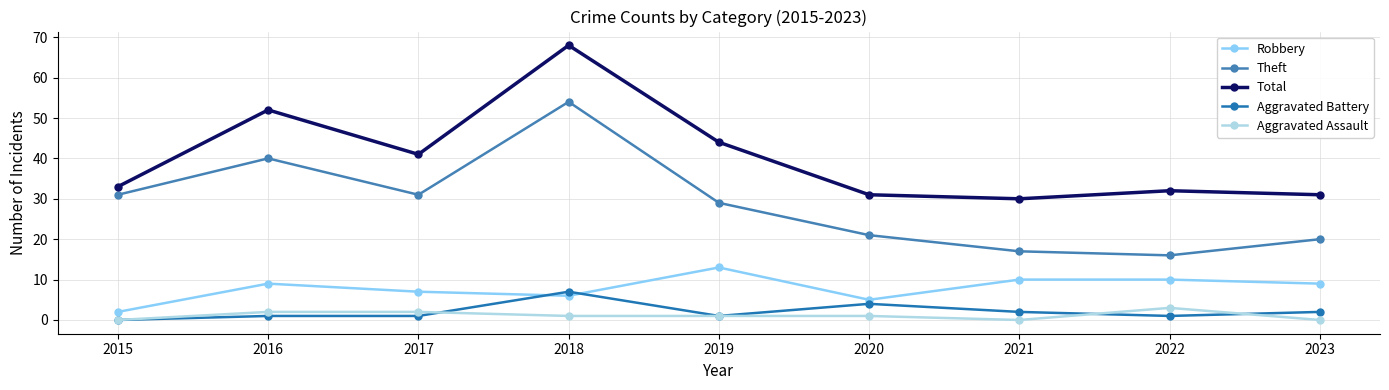

Reading left to right, what are all the values shown in this chart?

Robbery: 2	9	7	6	13	5	10	10	9
Theft: 31	40	31	54	29	21	17	16	20
Total: 33	52	41	68	44	31	30	32	31
Aggravated Battery: 0	1	1	7	1	4	2	1	2
Aggravated Assault: 0	2	2	1	1	1	0	3	0